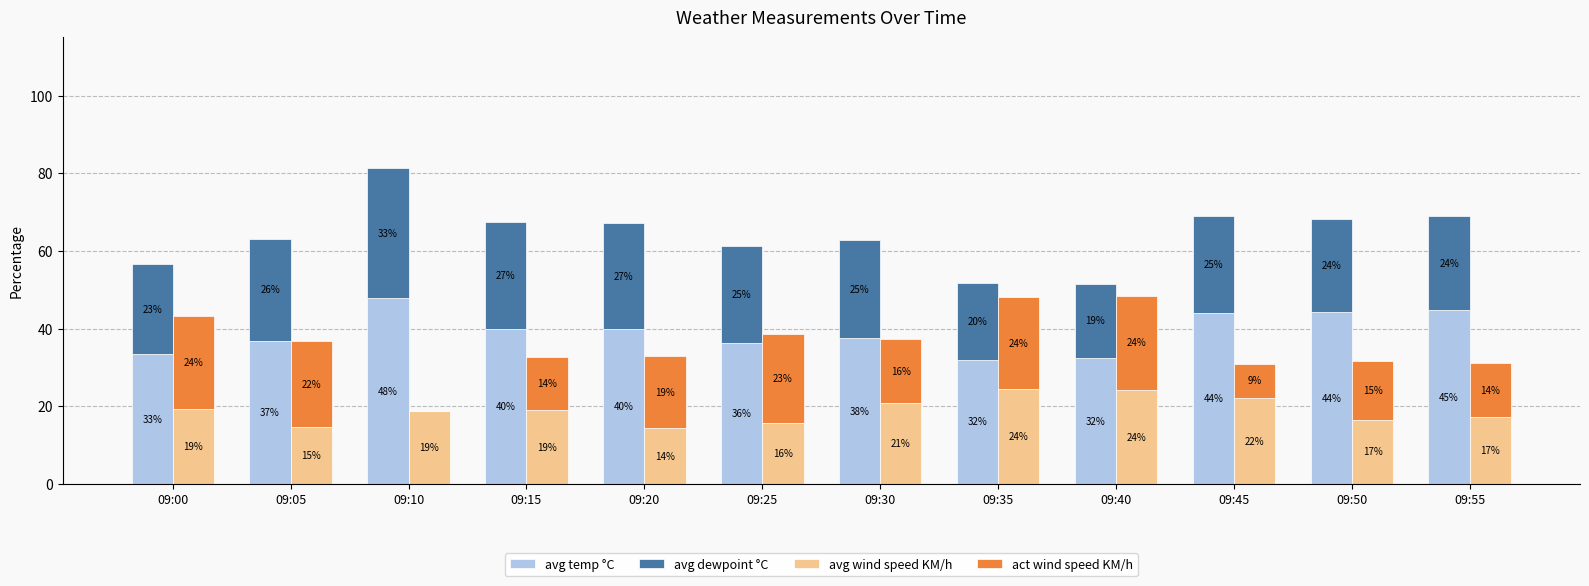

How many data points does each series have?

12